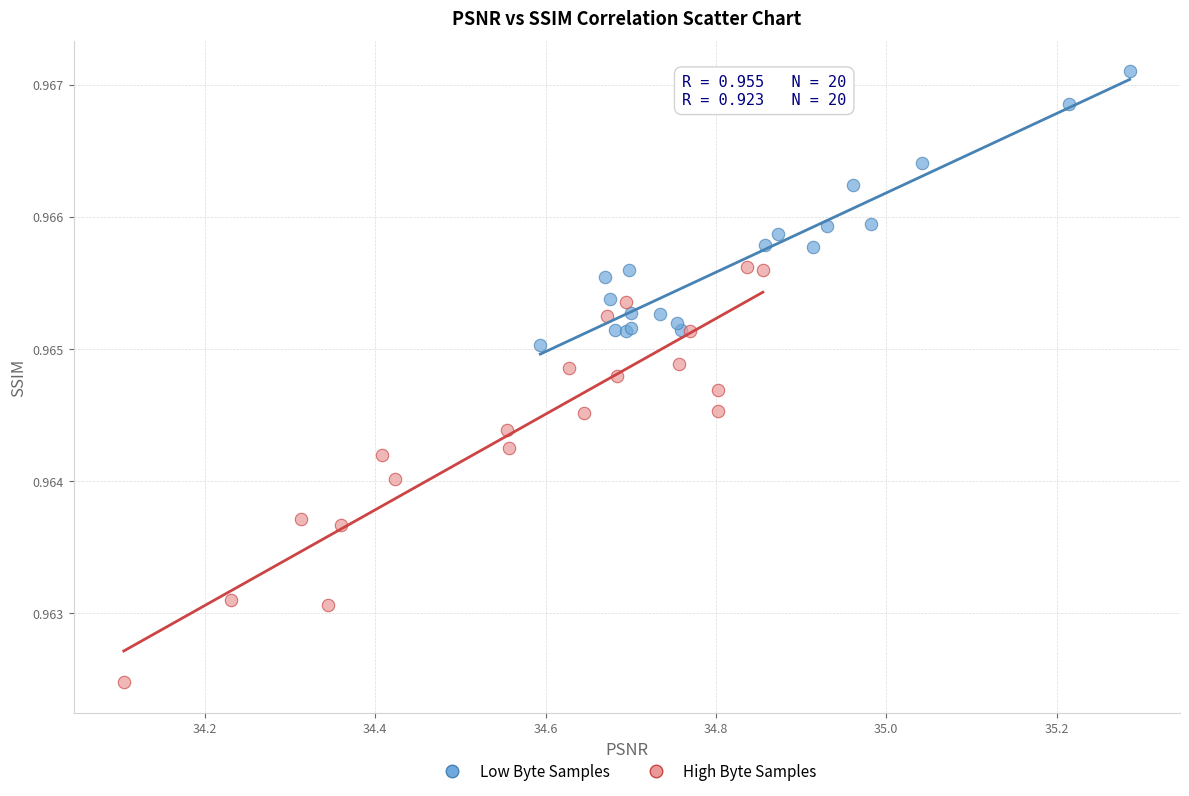

Which series reaches the minimum Y coordinate?

High Byte Samples